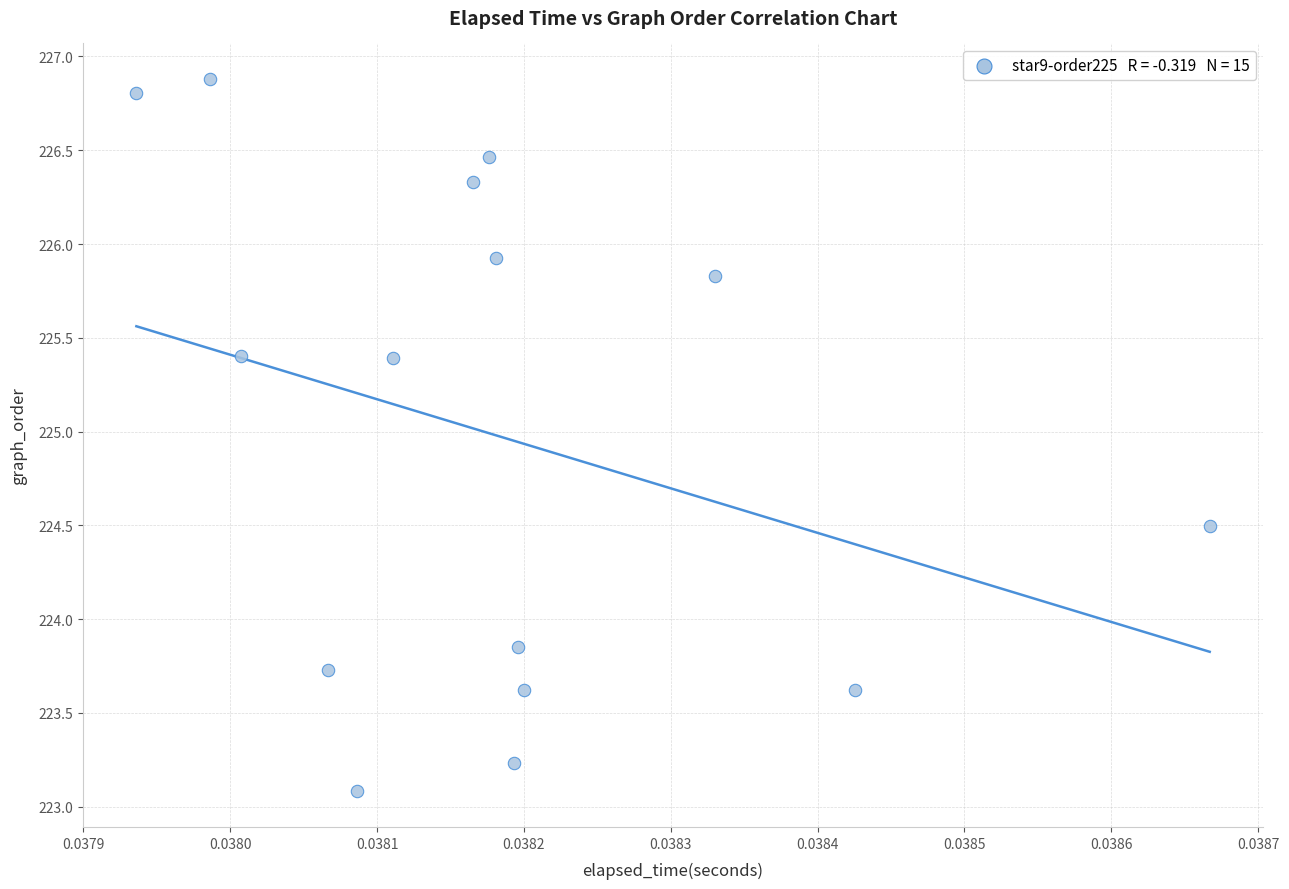

What is the range of Y values (max minus min)?

3.8